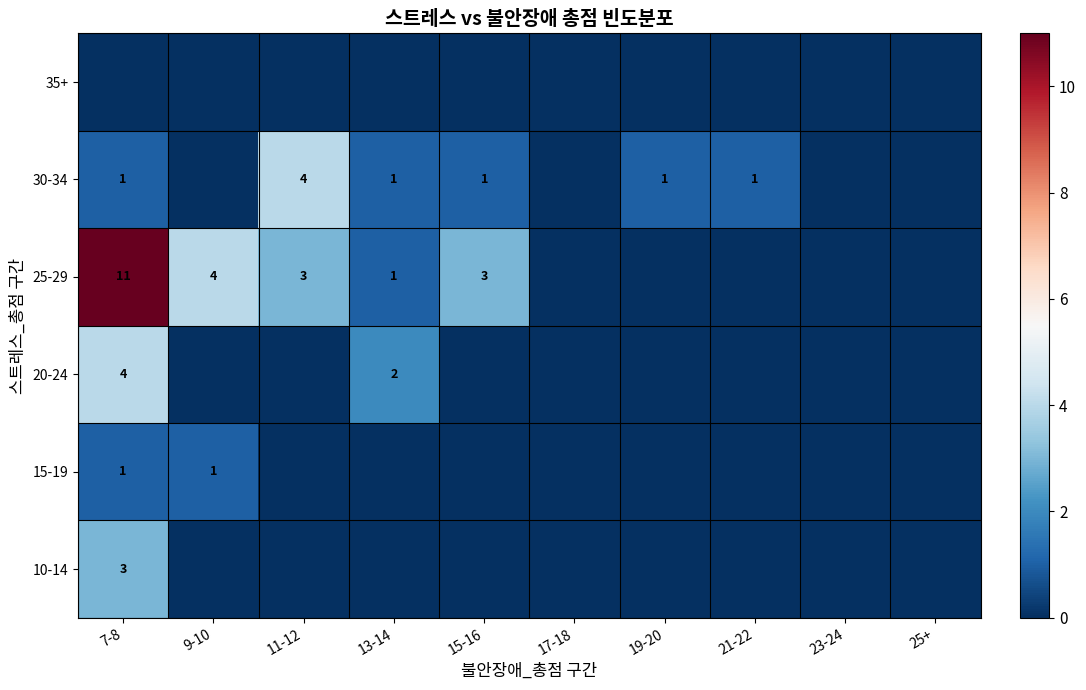

True or false: 25-29 has a value of 1 at 13-14.

True